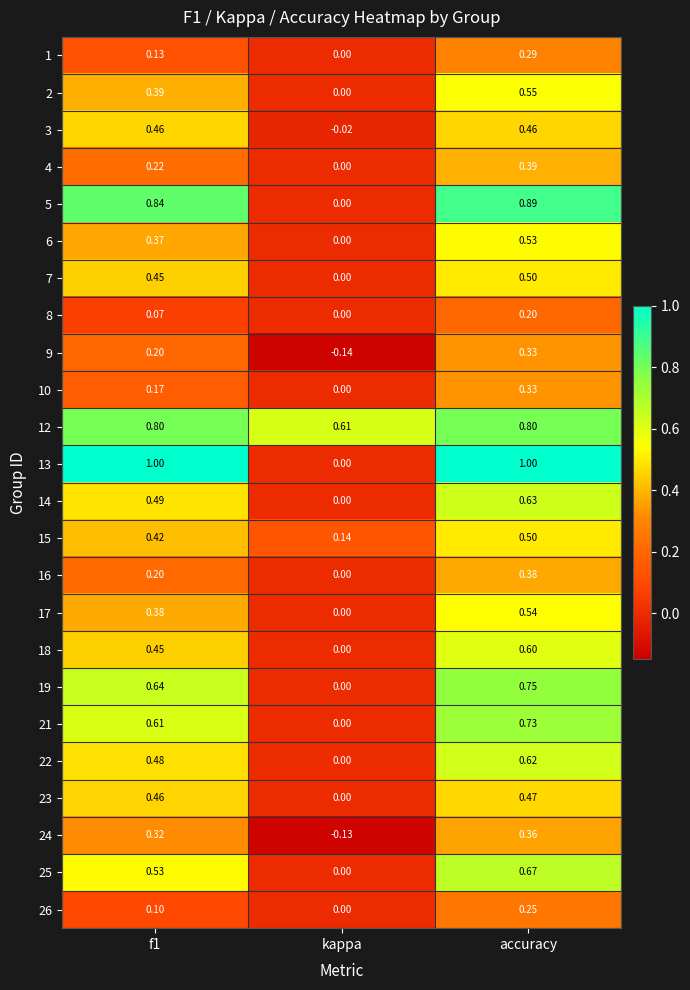

At which category is the sum across all series the highest?

accuracy